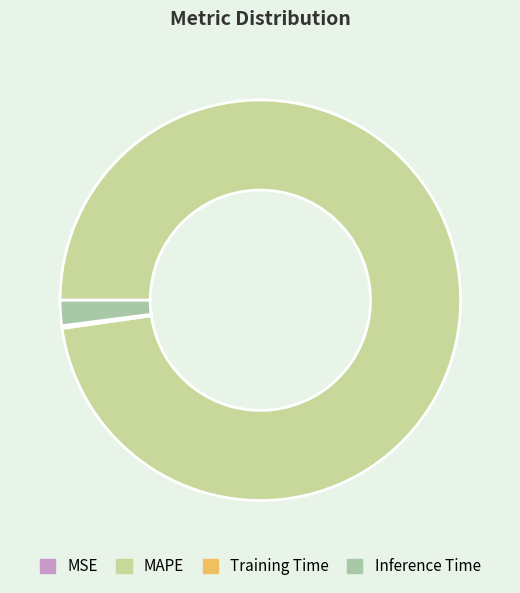

What is the total percentage of Training Time and Inference Time?

2.2%